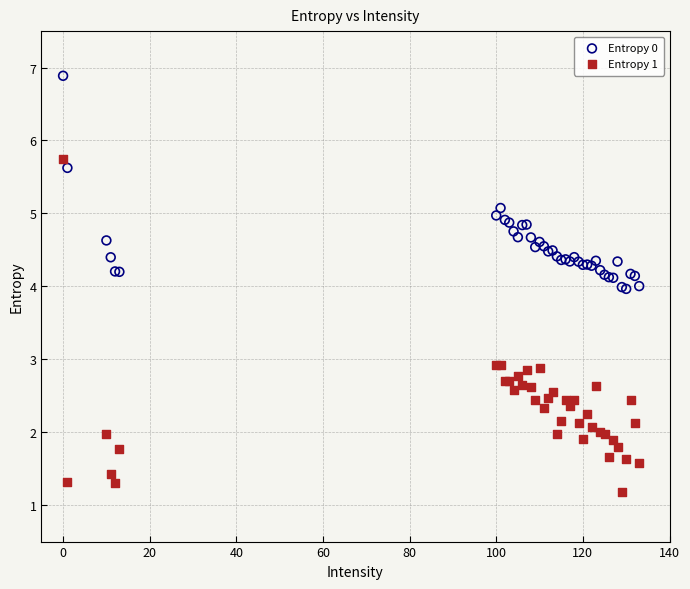

Which series has the widest spread of Y values?

Entropy 1